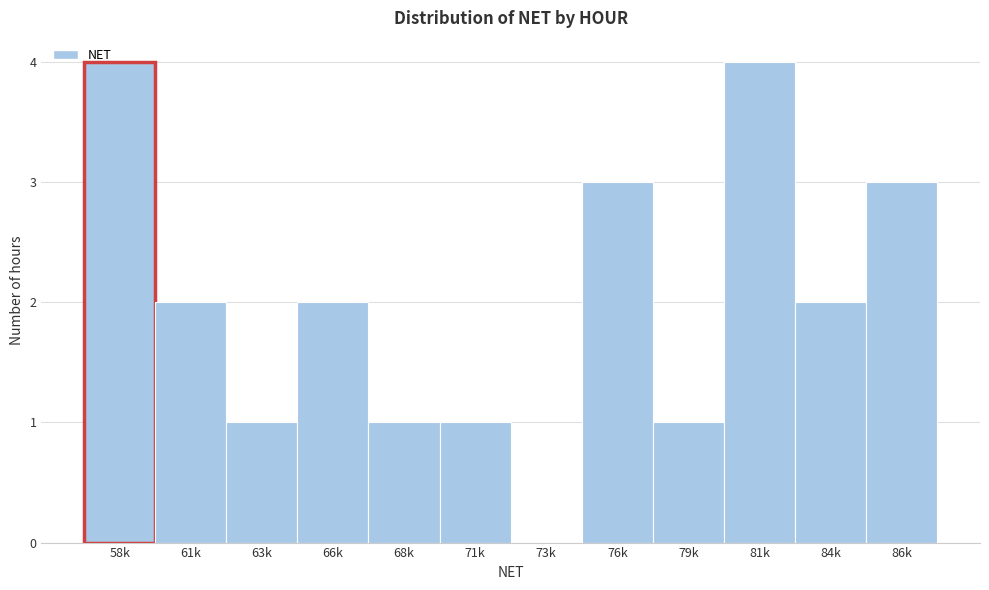

Reading left to right, transcribe all the data shown in this chart.

58k=4	61k=2	63k=1	66k=2	68k=1	71k=1	73k=0	76k=3	79k=1	81k=4	84k=2	86k=3